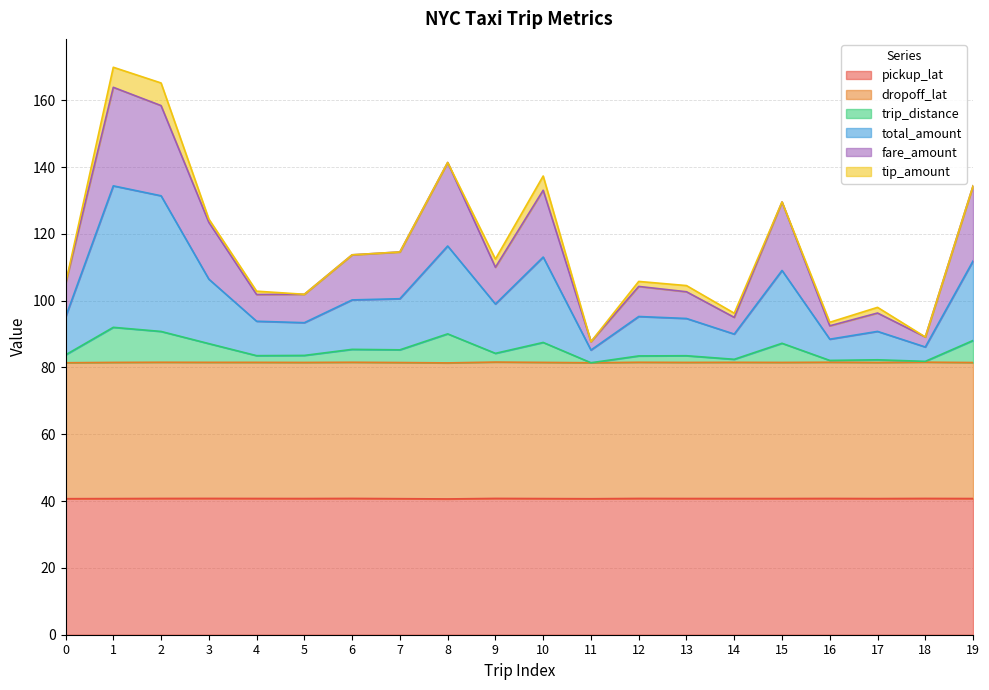

How many lines are shown in the chart?

6